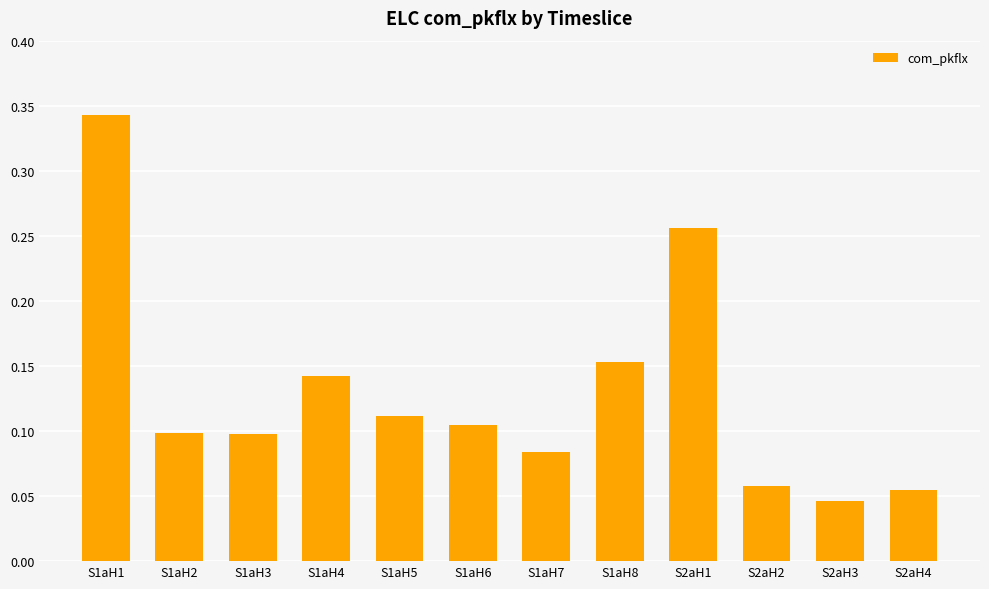

Is it true that the value at S2aH1 is 0.5?

False